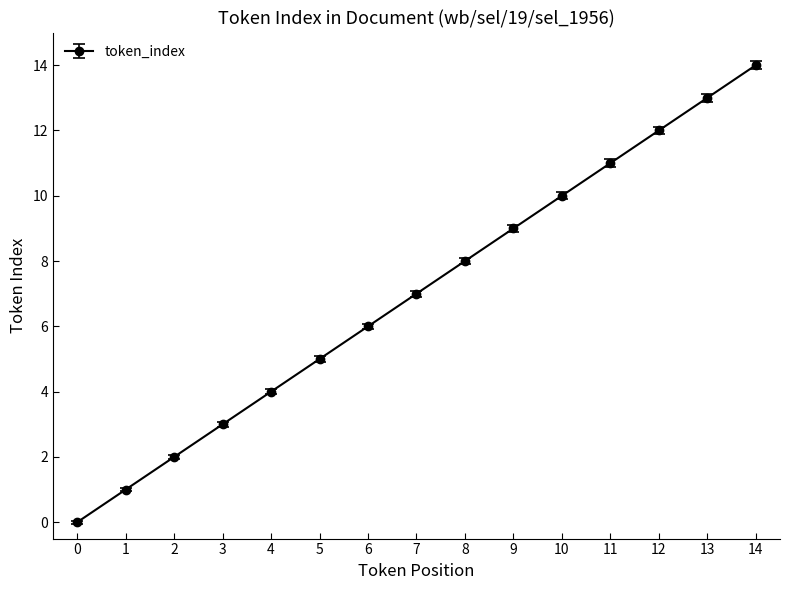

Is it true that the value at 12 is 17?

False